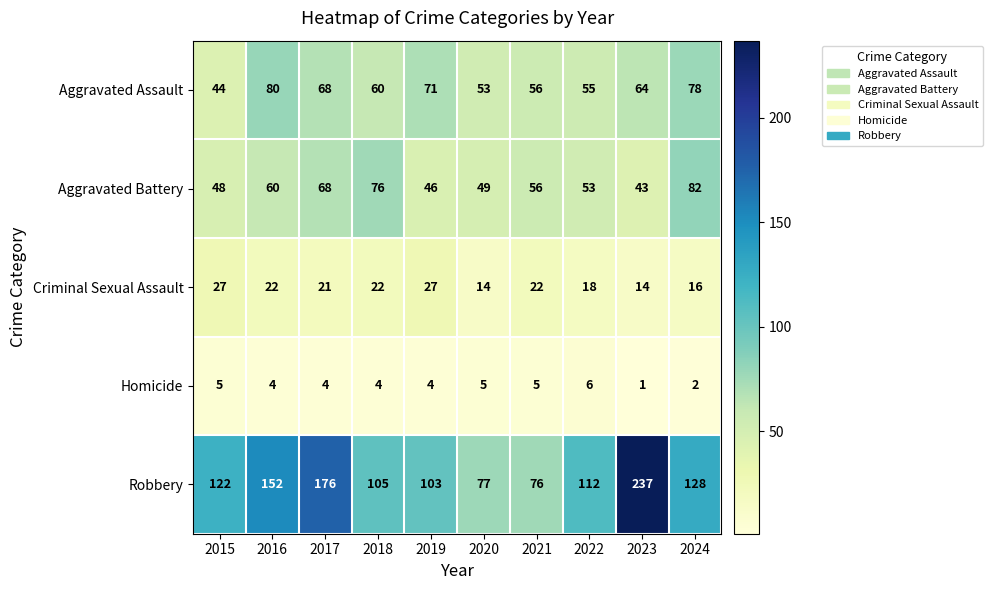

At which label does Criminal Sexual Assault first exceed 22?

2015